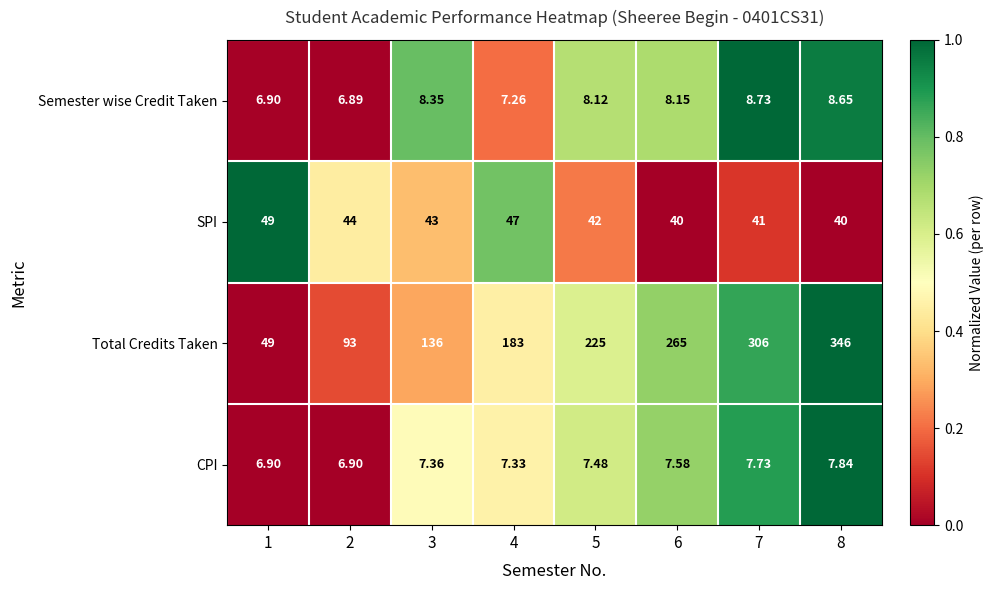

What is the spread (max minus min) of values at 4?

175.7